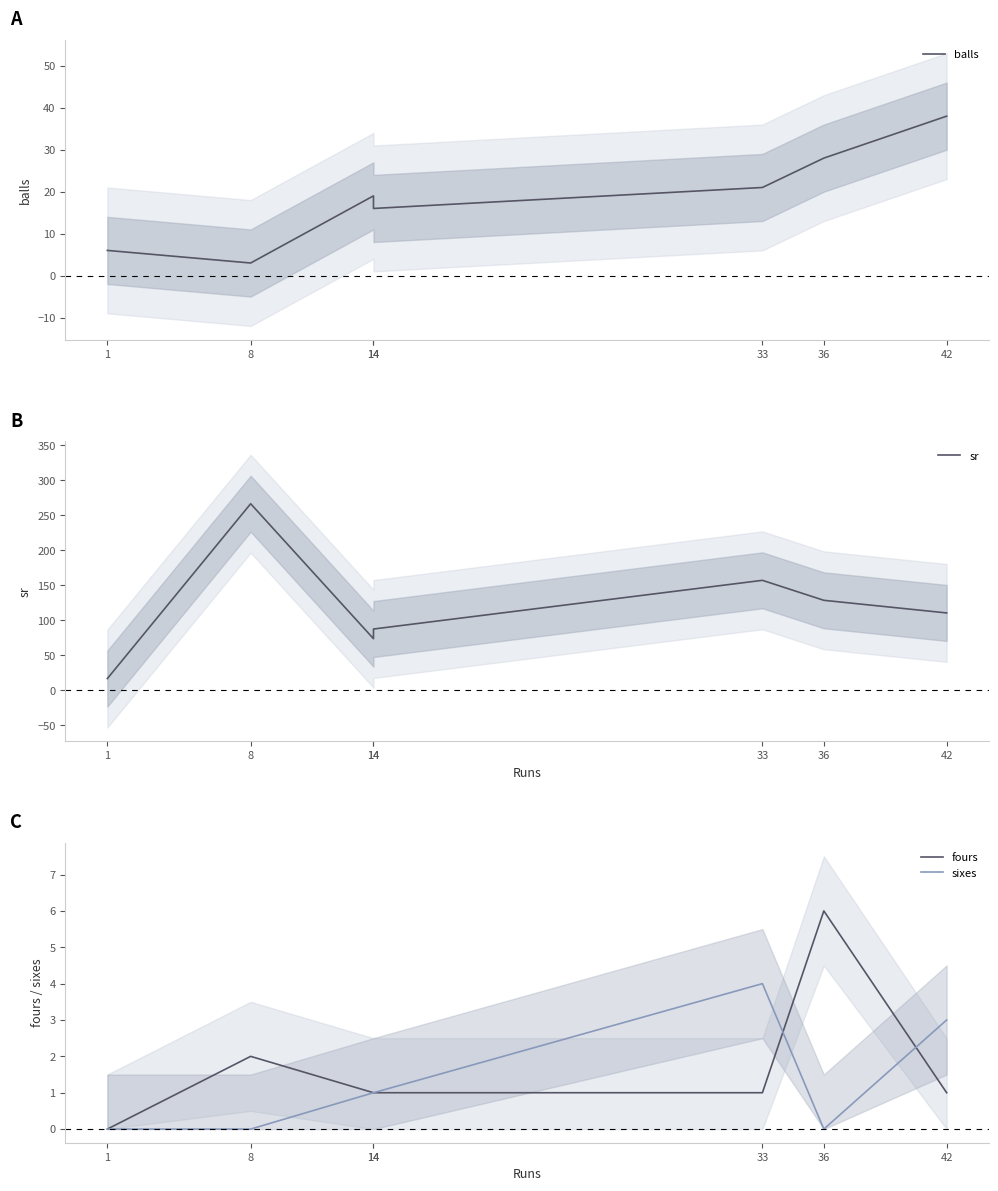

How many lines are shown in the chart?

4